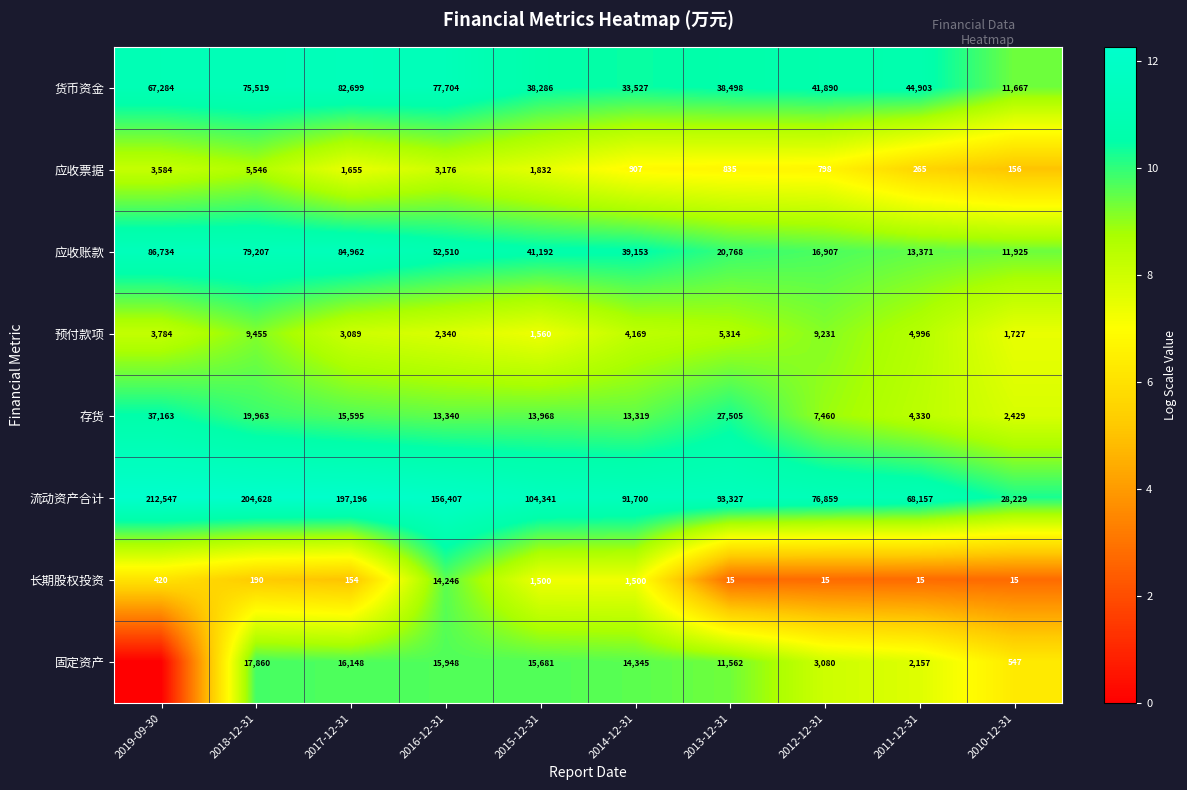

The 存货 series shows 13.1 at 2018-12-31. True or false?

False